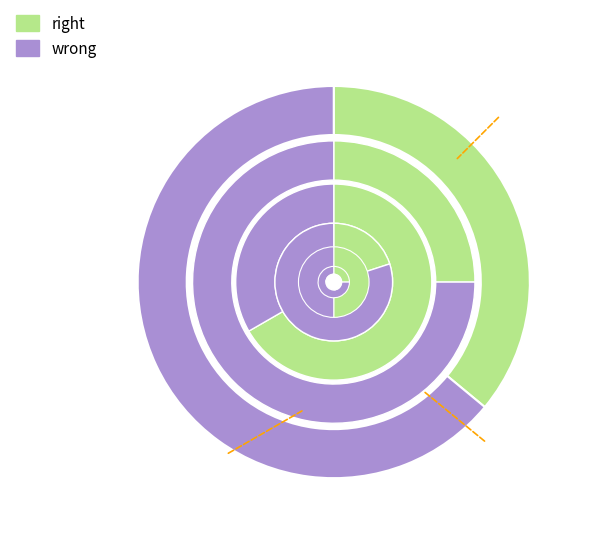

Does 2018 represent more than half of the total?

No